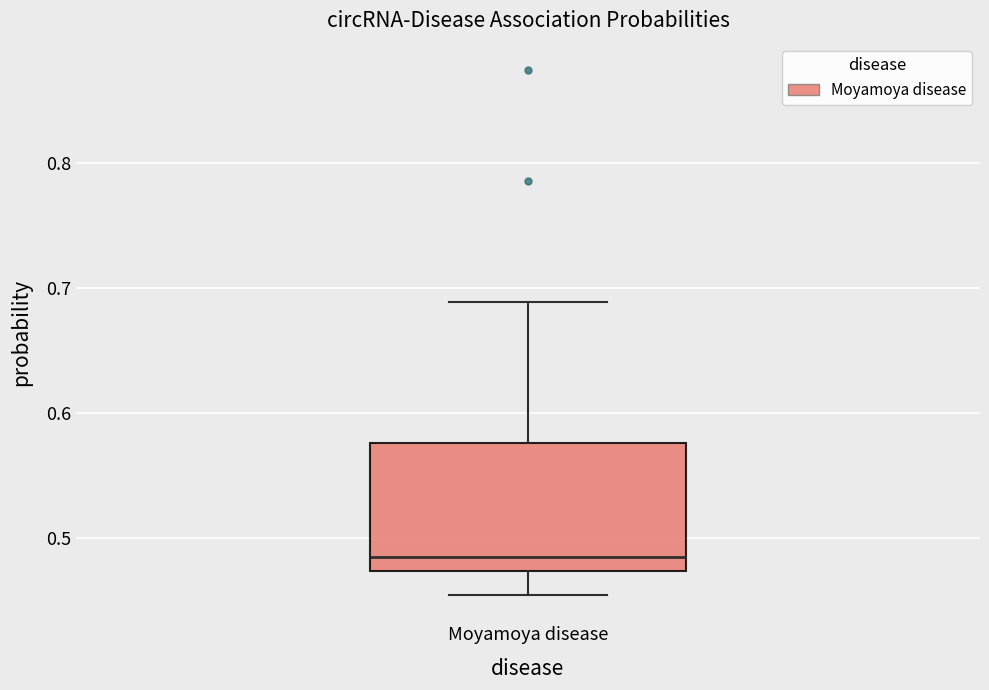

Transcribe this box plot: give where the median line is, the range the box spans, and where the two whiskers end, as read against the y-axis. The values are not printed on the chart, so give them approximately, as read against the axis.

median 0.48, box 0.47 to 0.58, whiskers 0.45 to 0.69